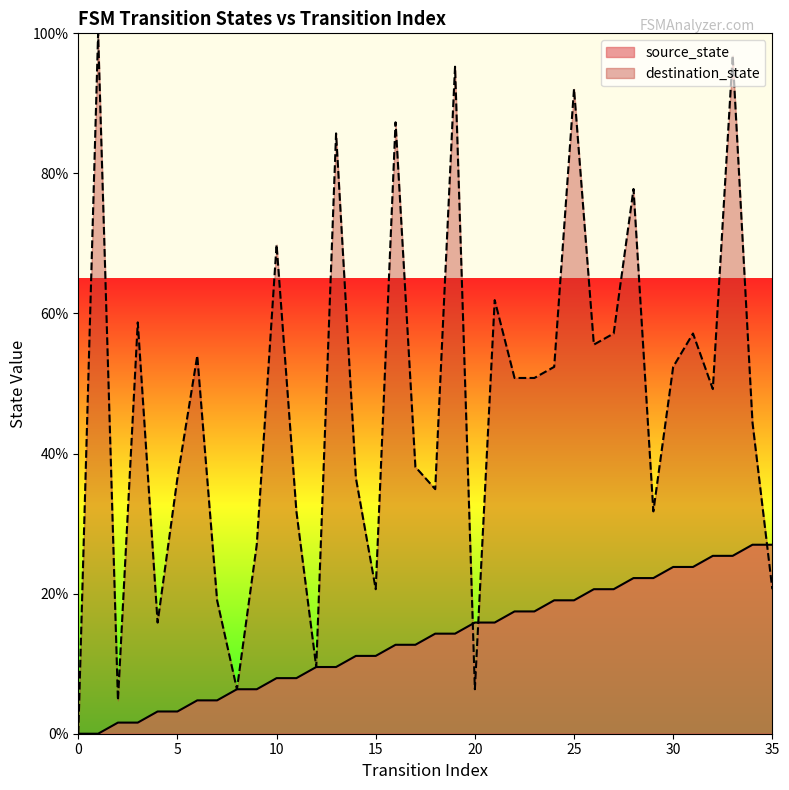

At which category does the chart reach its peak across all series?

1